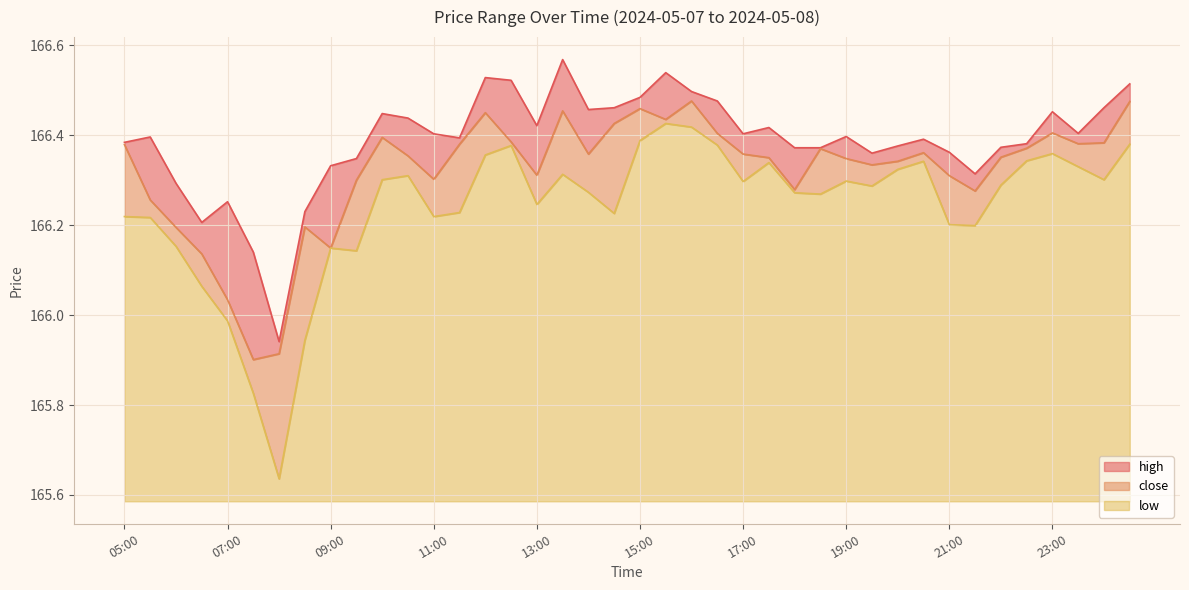

True or false: high has more than 2 interior local peaks.

True